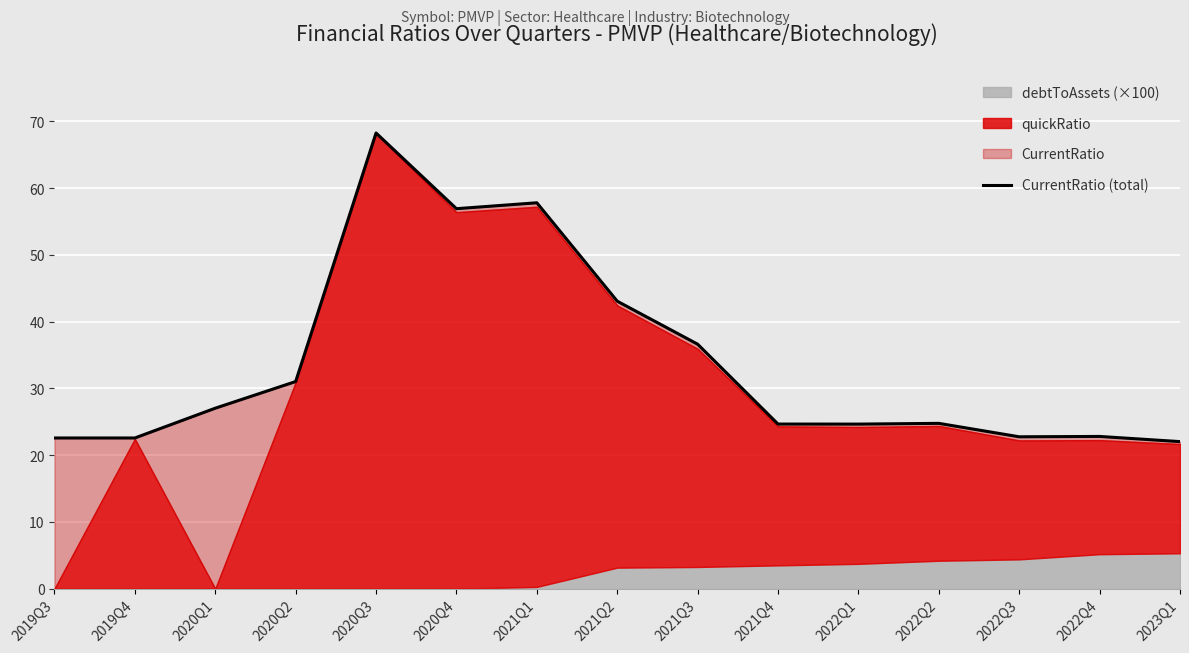

Where is the data nearest to the value 45?

2021Q2